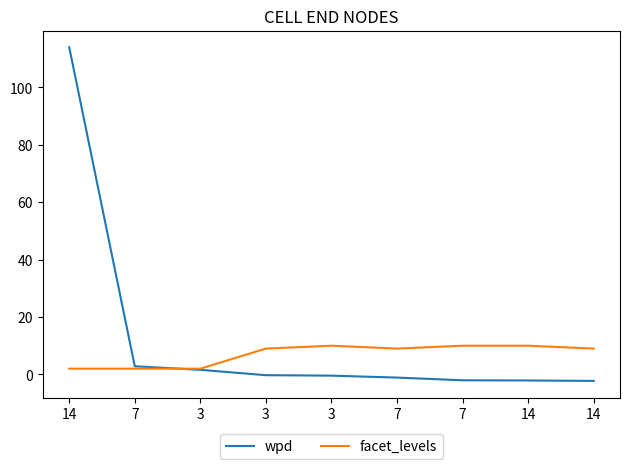

At how many categories does at least one series exceed 108?

1